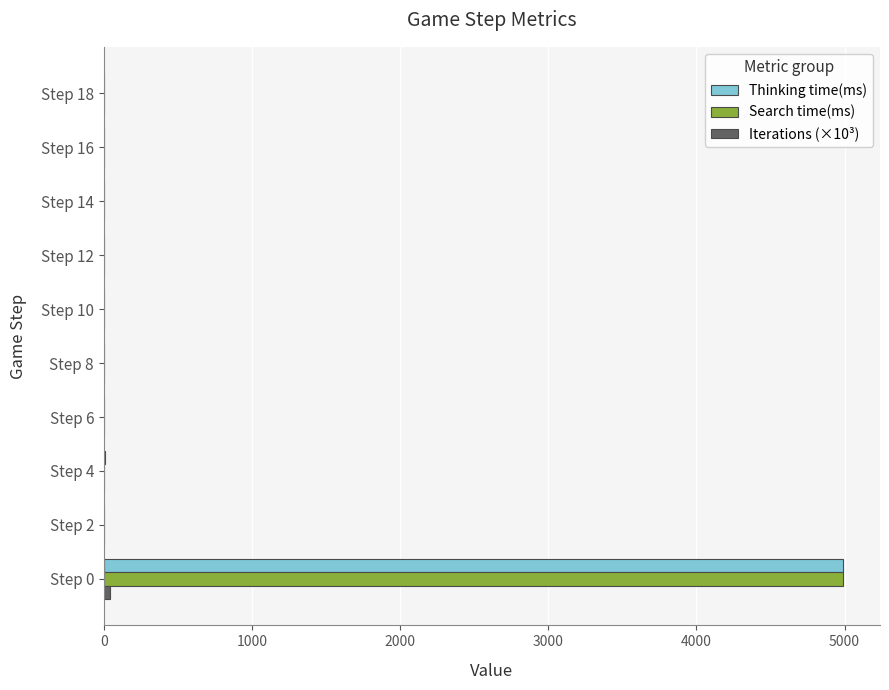

Between Step 0 and Step 4, which series saw the biggest shift?

Search time(ms)